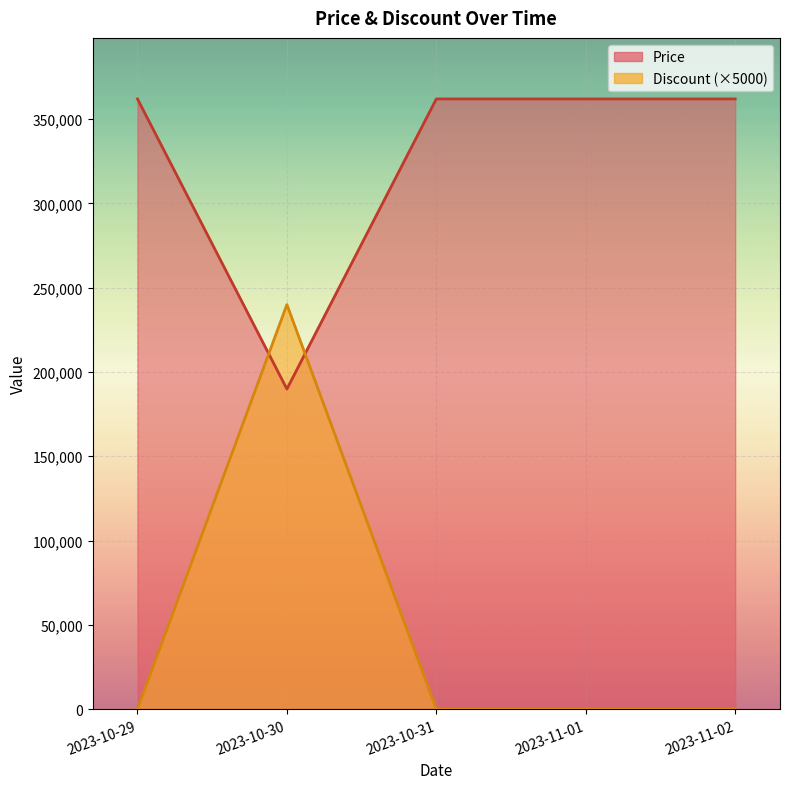

Reading left to right, extract all data points from this chart.

Price: 362000	189900	362000	362000	362000
Discount: 0	240000	0	0	0